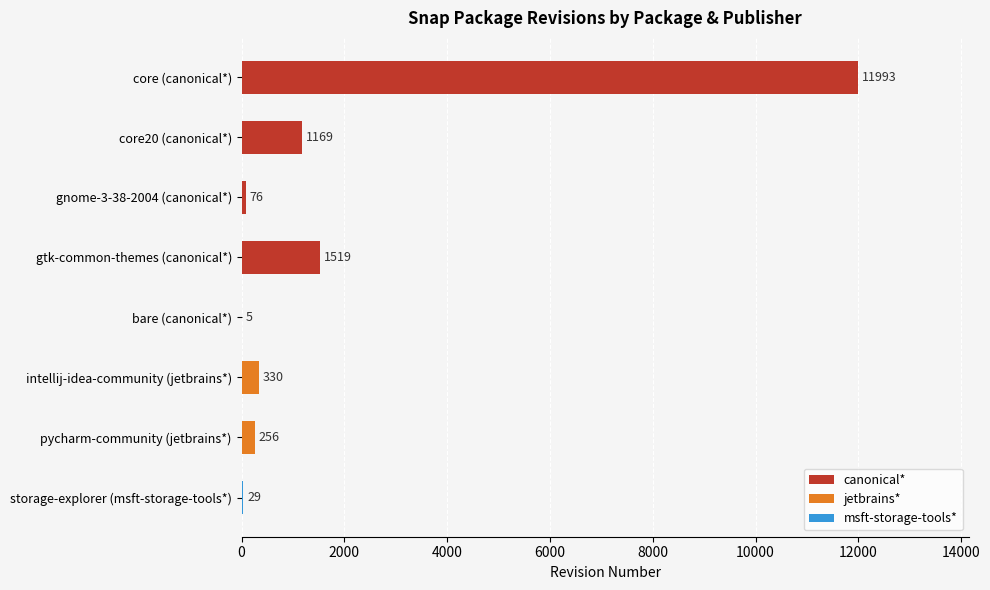

What is the sum of the values at core (canonical*) and pycharm-community (jetbrains*)?

12249